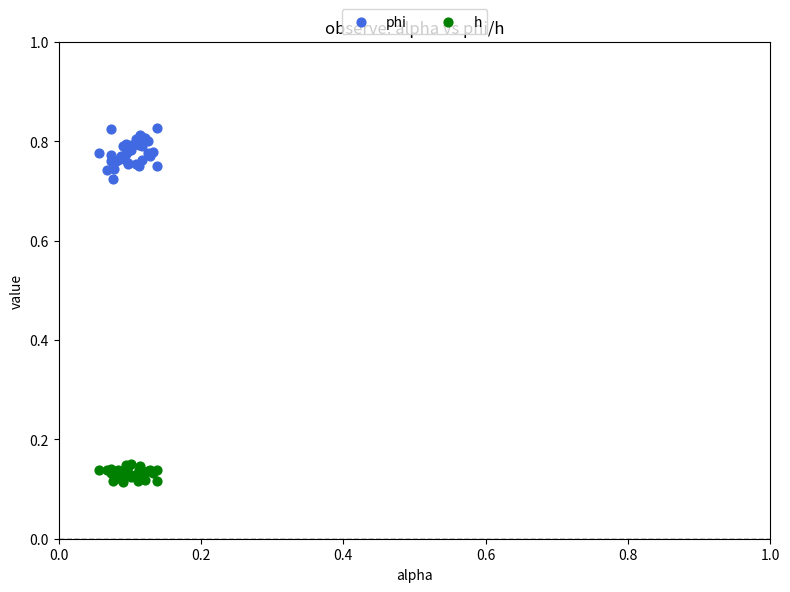

Which series contains the lowest Y value?

h